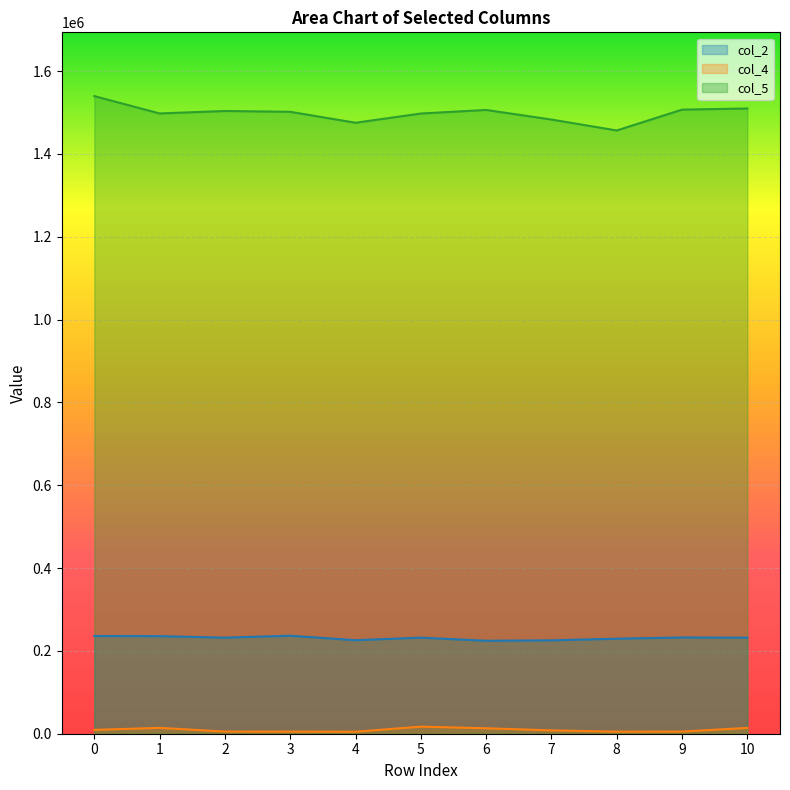

What value does the col_4 series have at 9, to the nearest 50?

5200